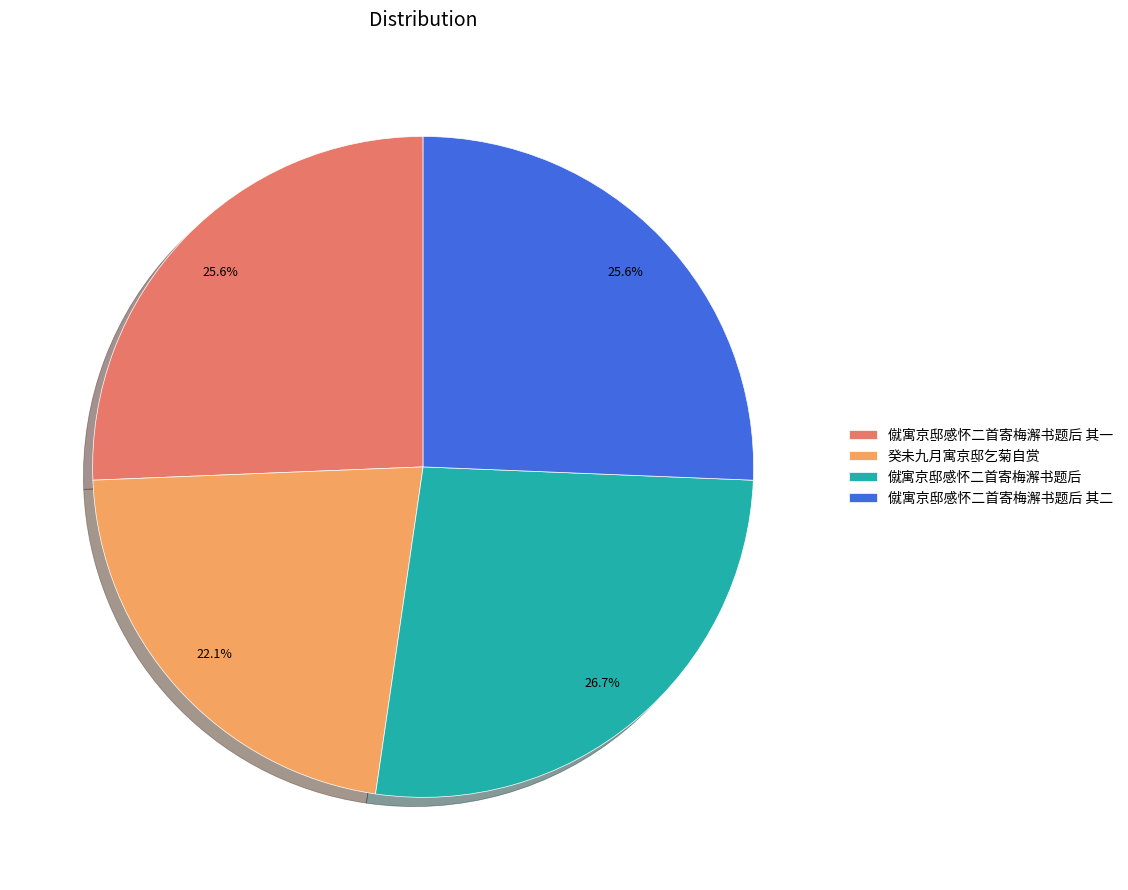

Which has a higher value, 癸未九月寓京邸乞菊自赏 or 僦寓京邸感怀二首寄梅澥书题后 其一?

僦寓京邸感怀二首寄梅澥书题后 其一